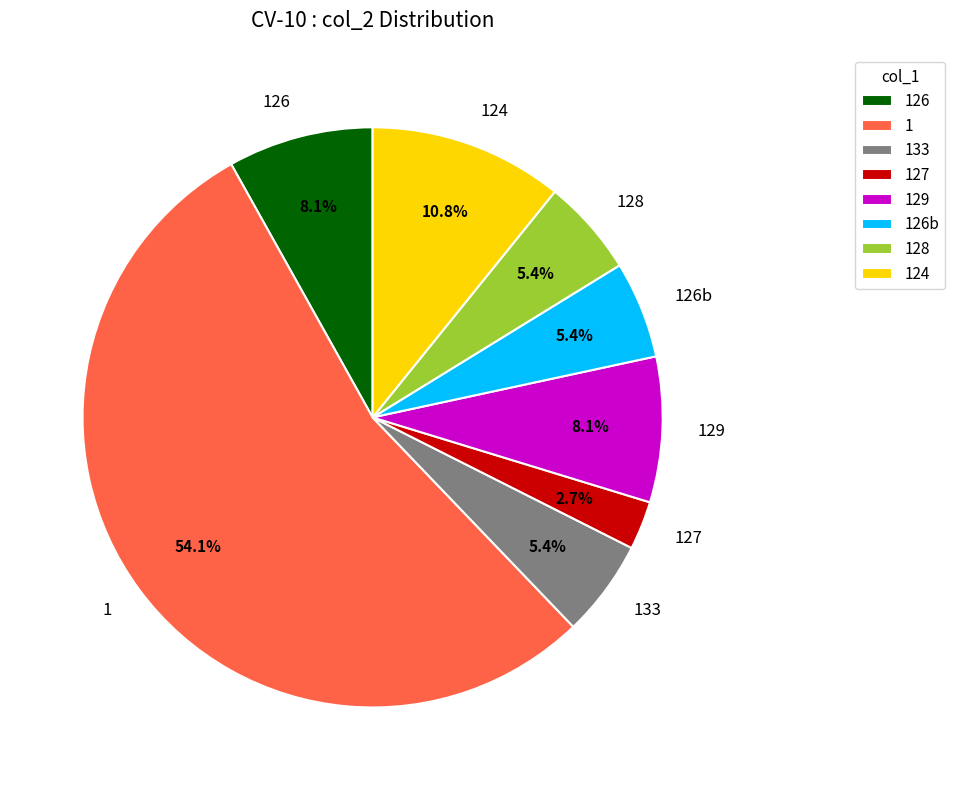

To the nearest percent, what is the difference between the 128 and 124 slice percentages?

5%